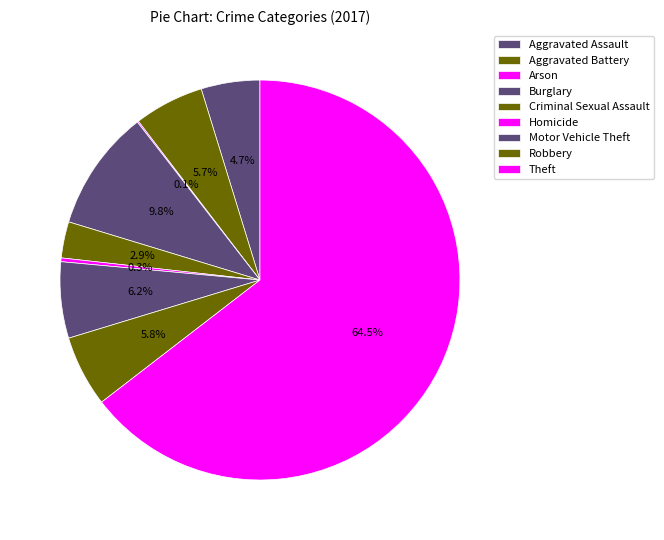

How many slices are in this pie chart?

9